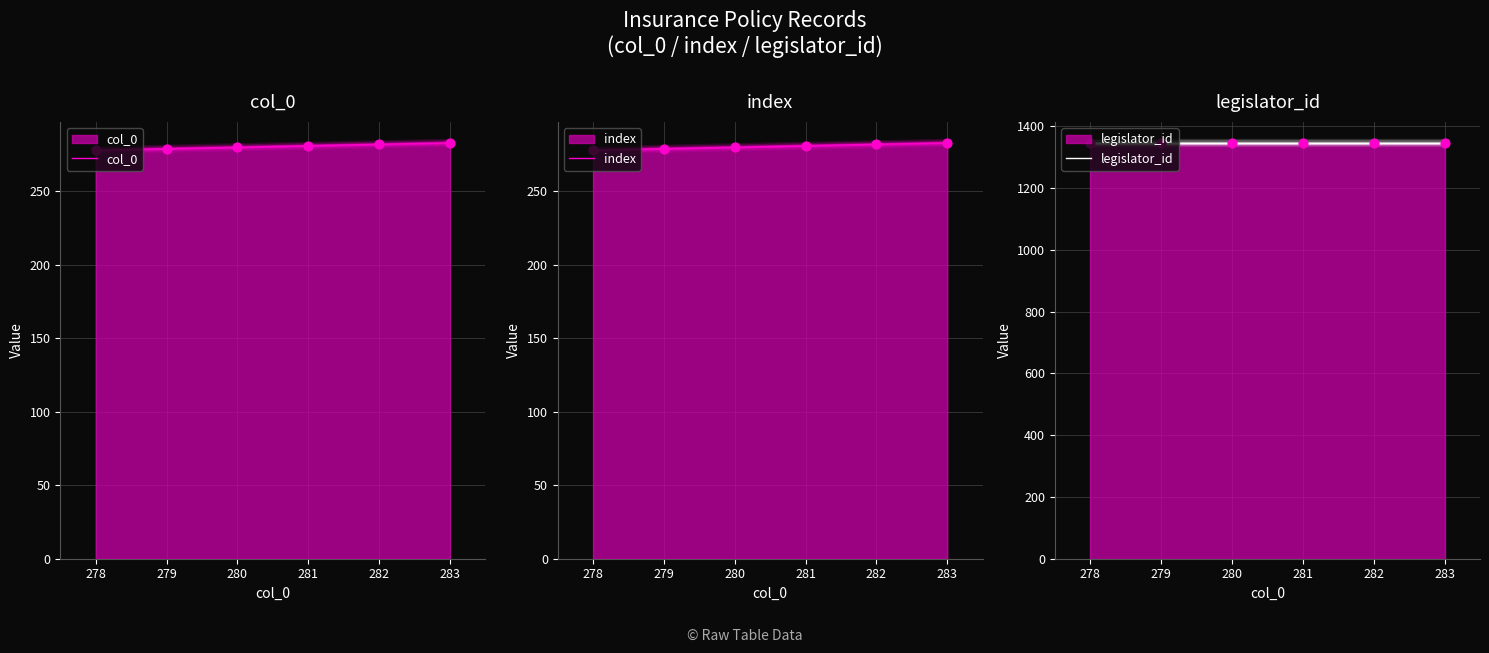

At which category is the sum across all series the highest?

283